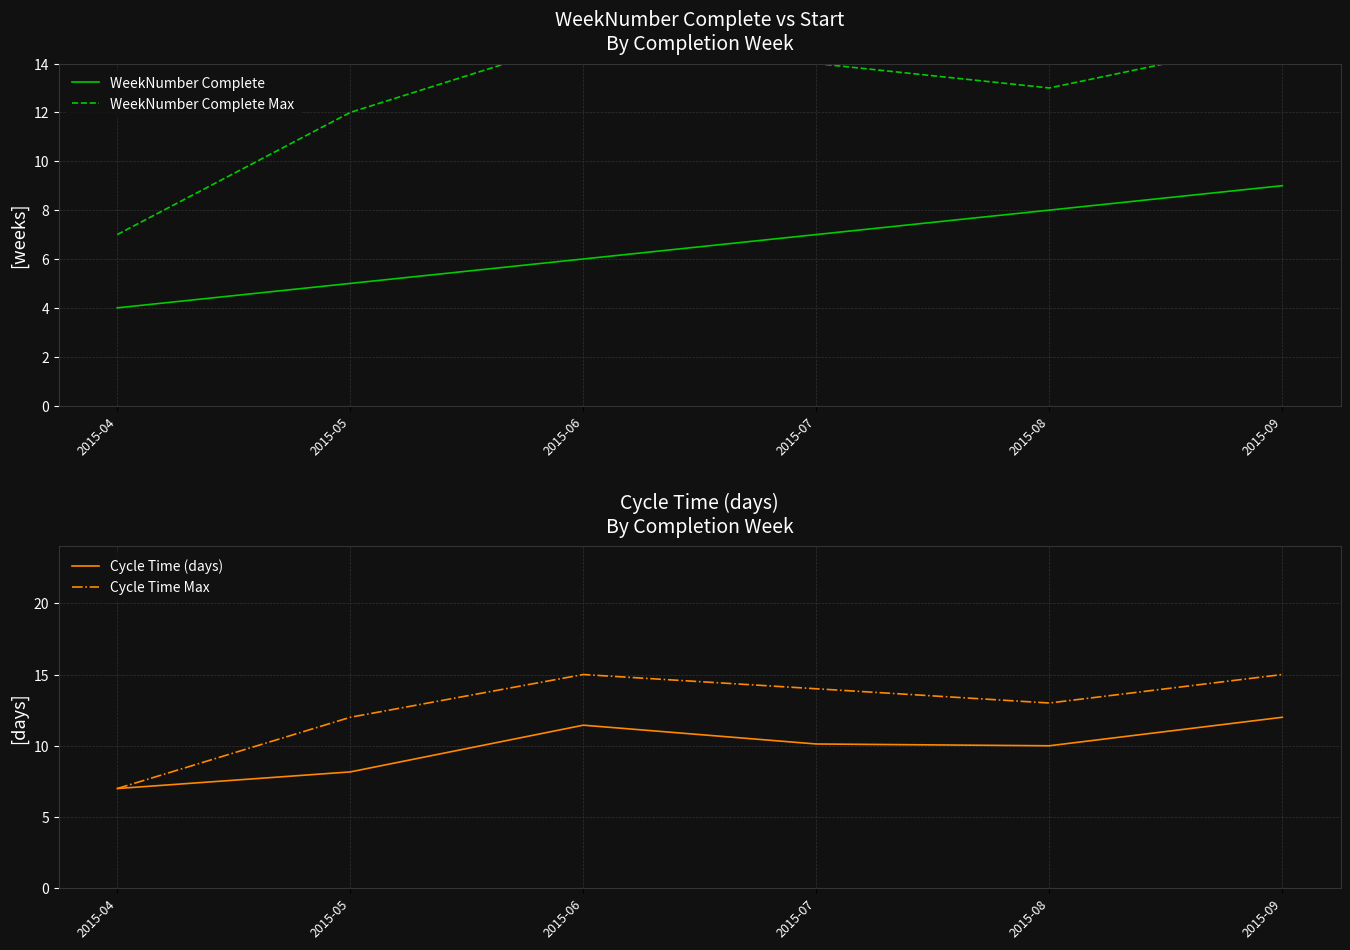

What is the minimum value shown in the chart?

4.0